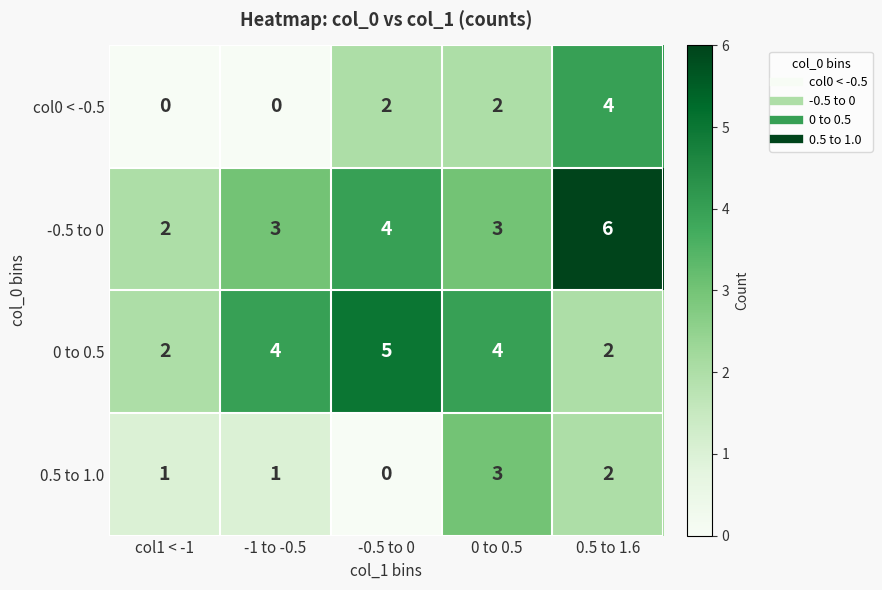

Reading right to left, transcribe all the data shown in this chart.

col0 < -0.5: 0.5 to 1.6=4	0 to 0.5=2	-0.5 to 0=2	-1 to -0.5=0	col1 < -1=0
-0.5 to 0: 0.5 to 1.6=6	0 to 0.5=3	-0.5 to 0=4	-1 to -0.5=3	col1 < -1=2
0 to 0.5: 0.5 to 1.6=2	0 to 0.5=4	-0.5 to 0=5	-1 to -0.5=4	col1 < -1=2
0.5 to 1.0: 0.5 to 1.6=2	0 to 0.5=3	-0.5 to 0=0	-1 to -0.5=1	col1 < -1=1